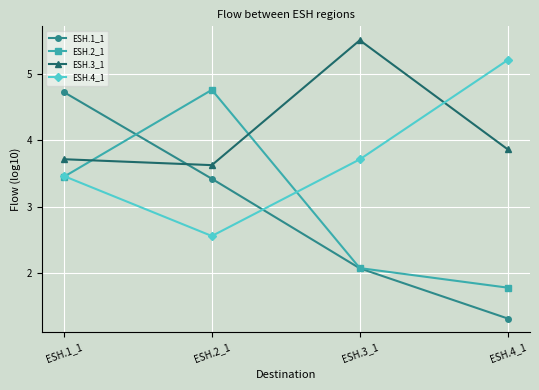

What position from the left is ESH.4_1?

4